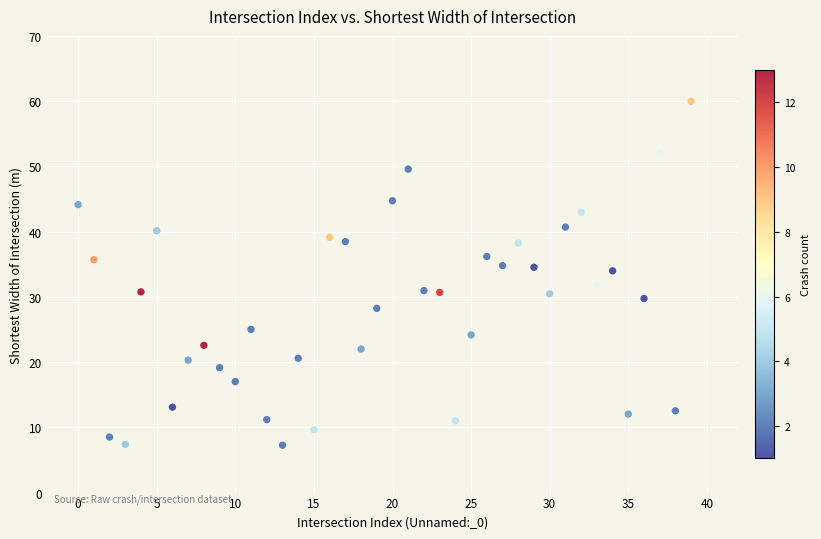

How many data points are displayed?

40